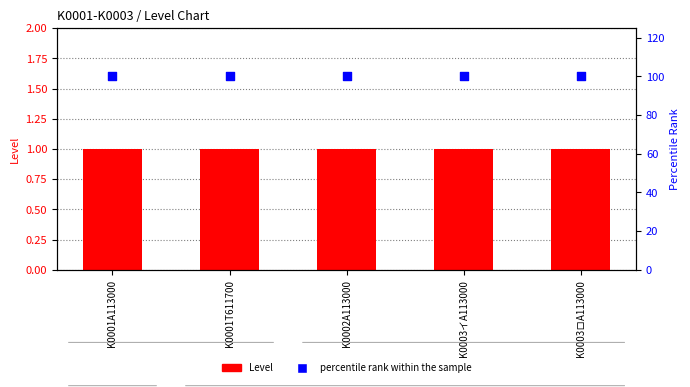

At how many categories does at least one series exceed 98?

5